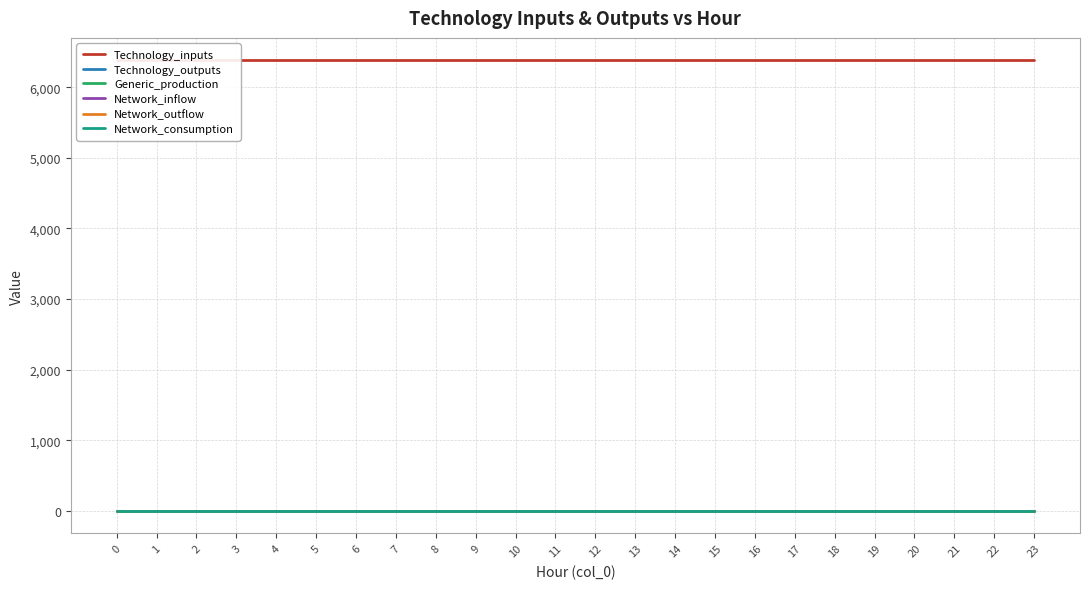

What is the total value across all series at 3?

6380.6